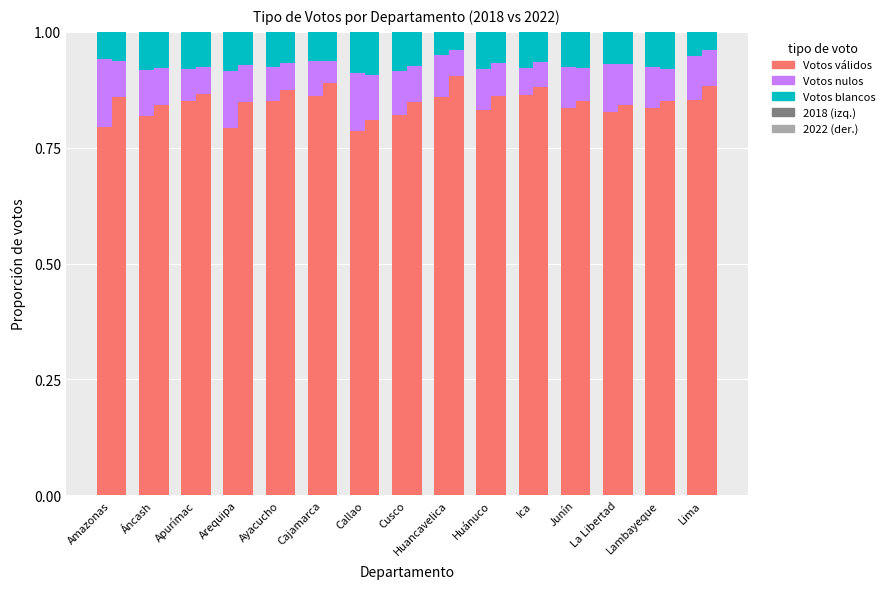

What is the highest value of the Votos válidos series?

0.9